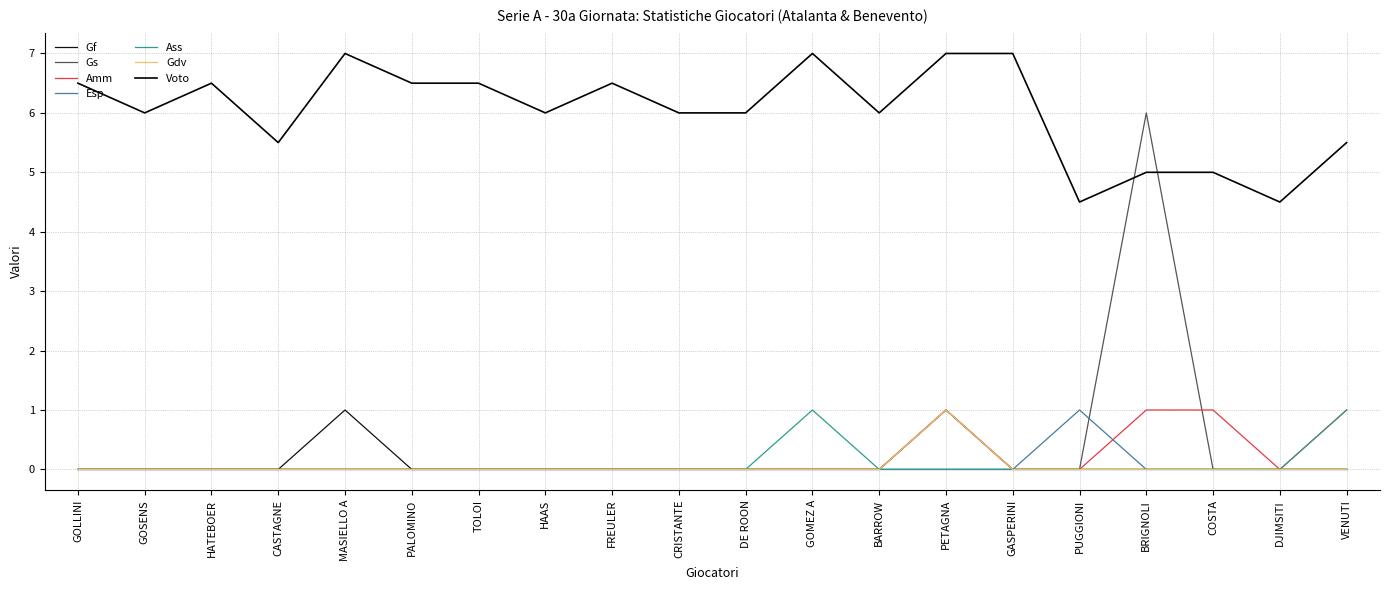

What is the approximate value of Esp at PUGGIONI?

1.0